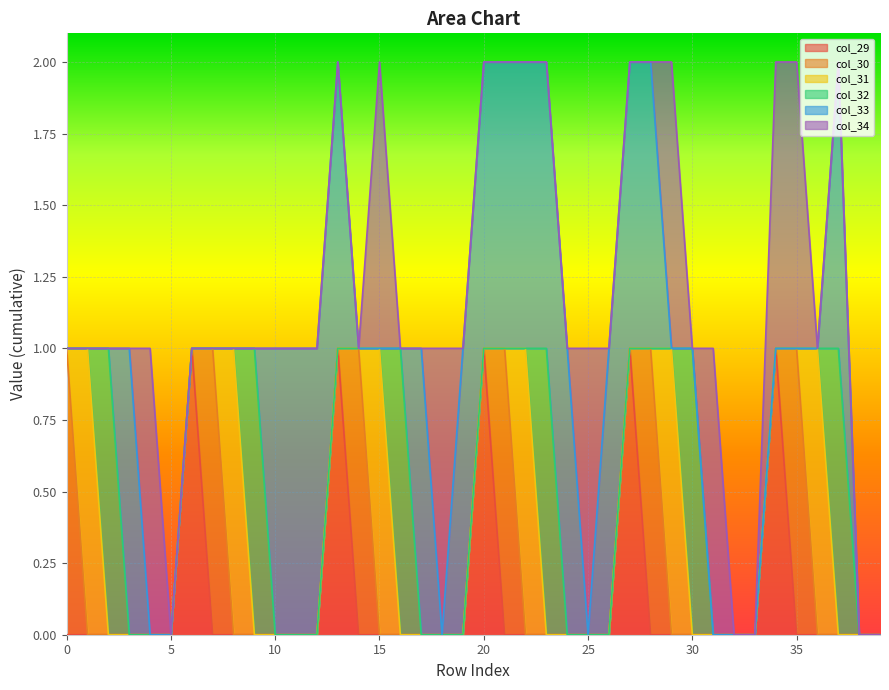

Which category has the highest value in the col_32 series?

2